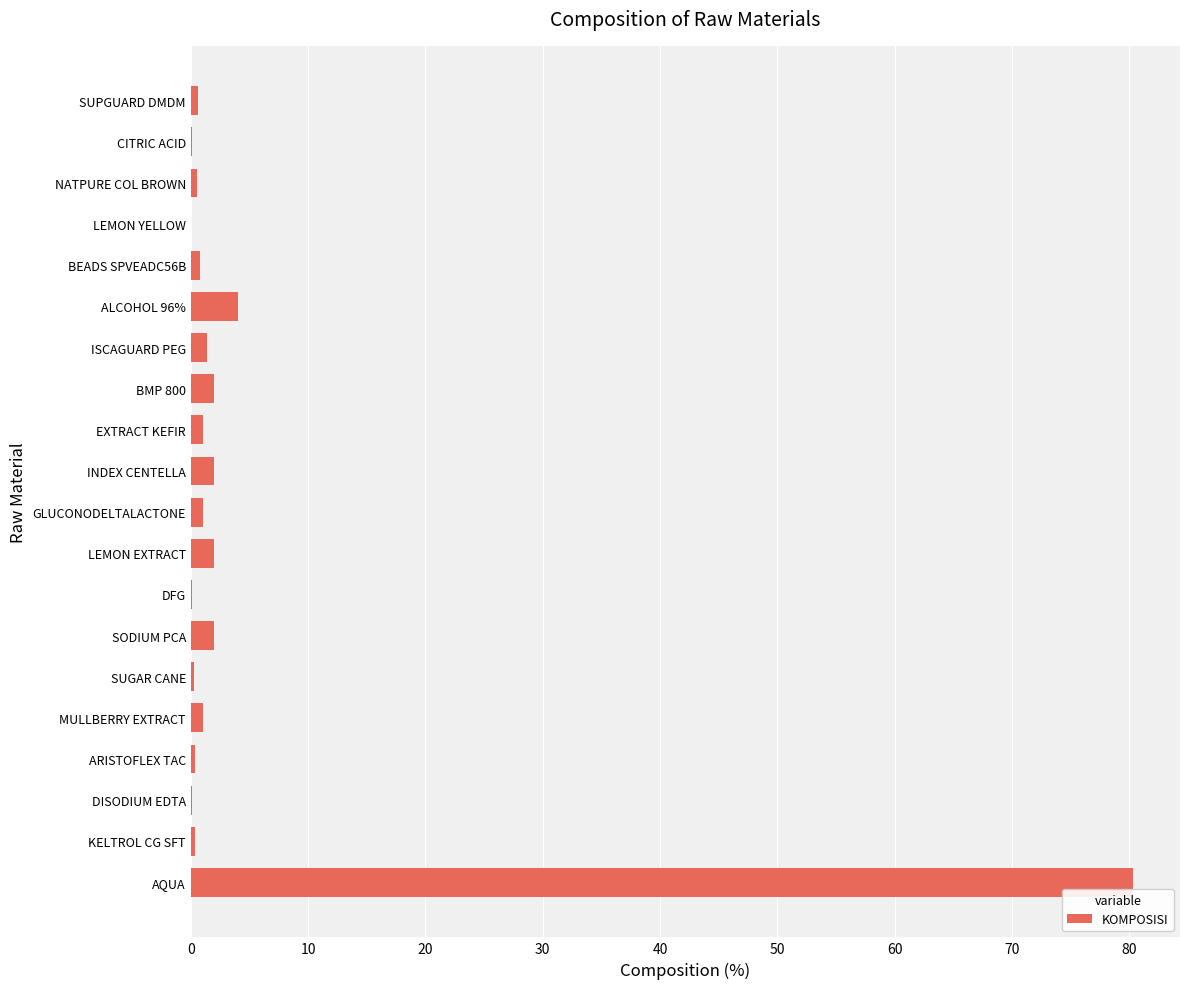

Which has a higher value, SODIUM PCA or DFG?

SODIUM PCA